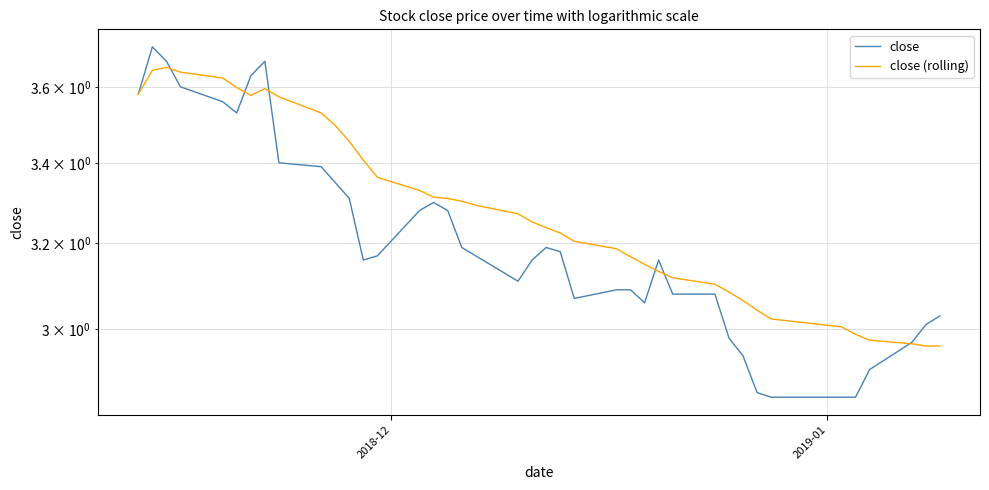

What is the value of the close (rolling) point at the 29th from the left?

3.1